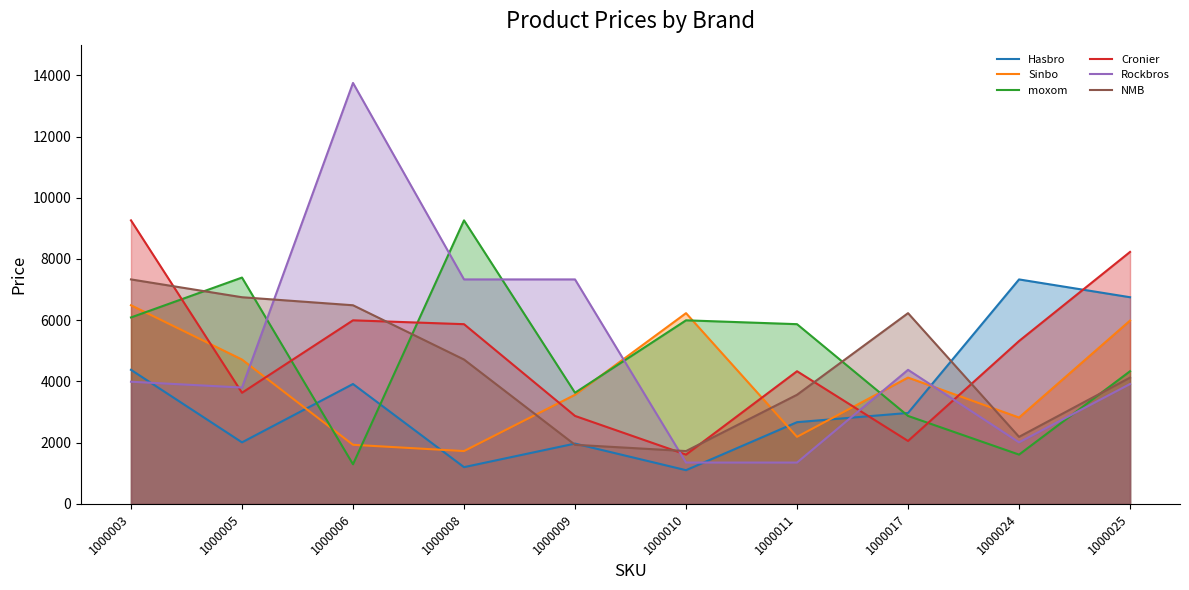

What are all the series names shown in the legend?

Hasbro, Sinbo, moxom, Cronier, Rockbros, NMB